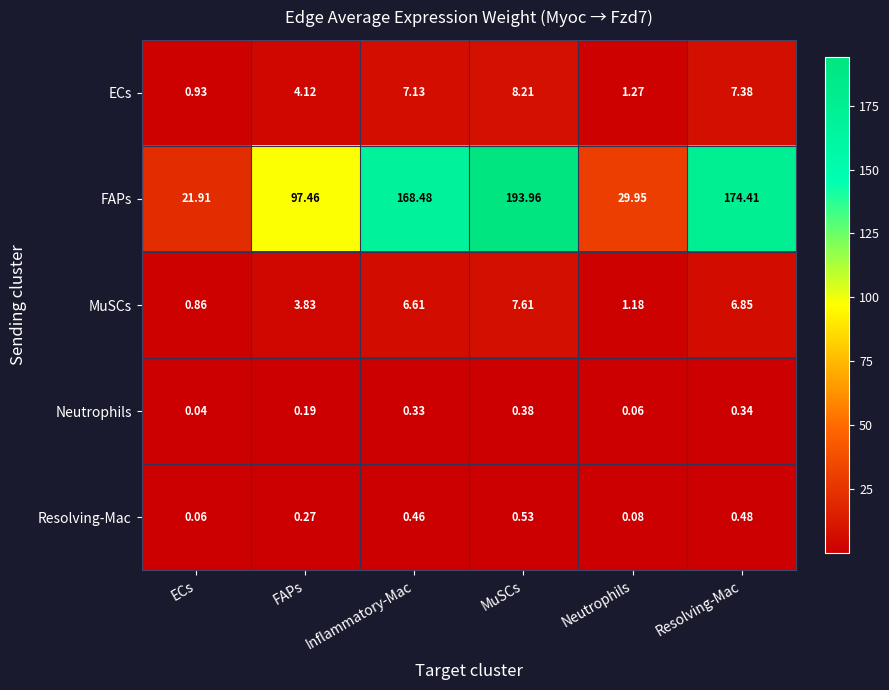

Which category has the highest value in the FAPs series?

MuSCs